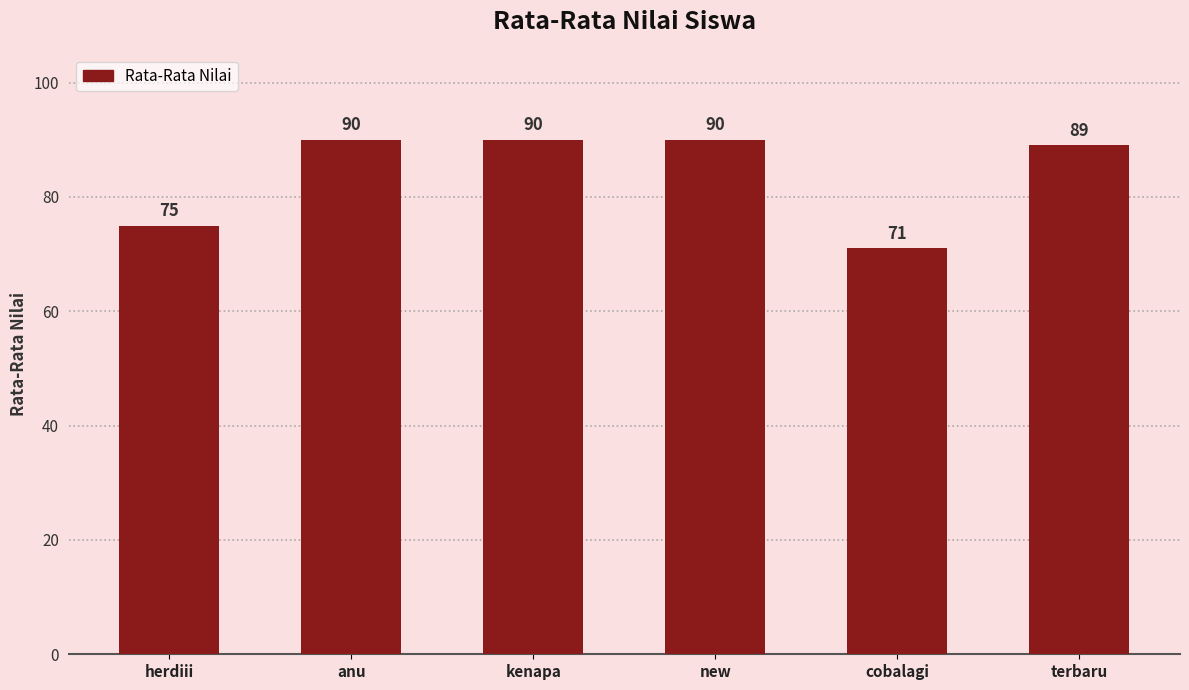

What is the sum of all values?

505